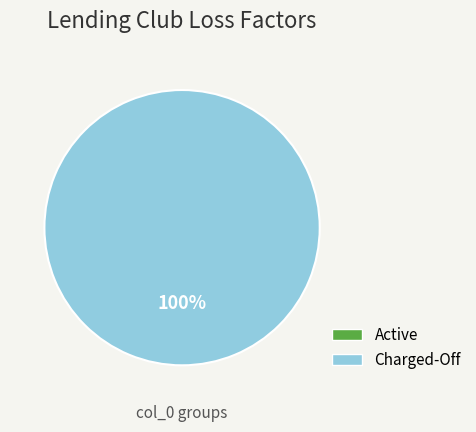

Count the number of slices in the pie.

2